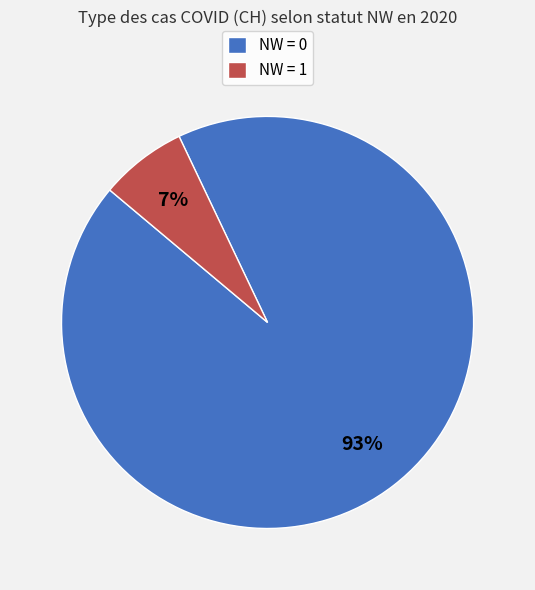

True or false: NW = 1 accounts for 7% of the total.

True